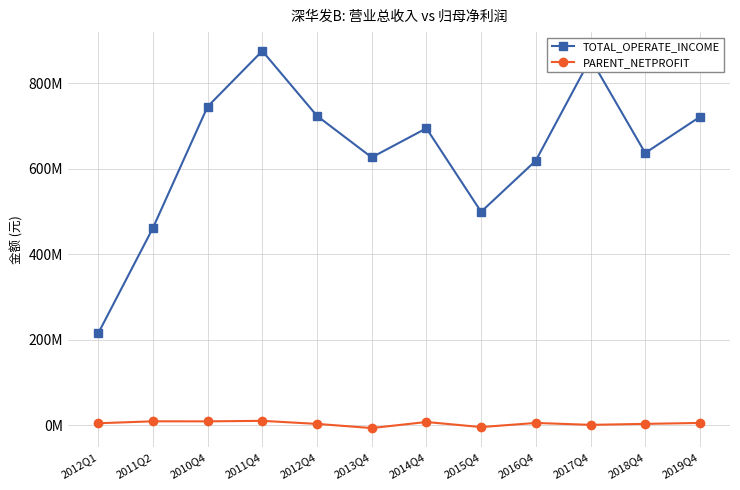

Where is PARENT_NETPROFIT nearest to the value 1928559?

2017Q4